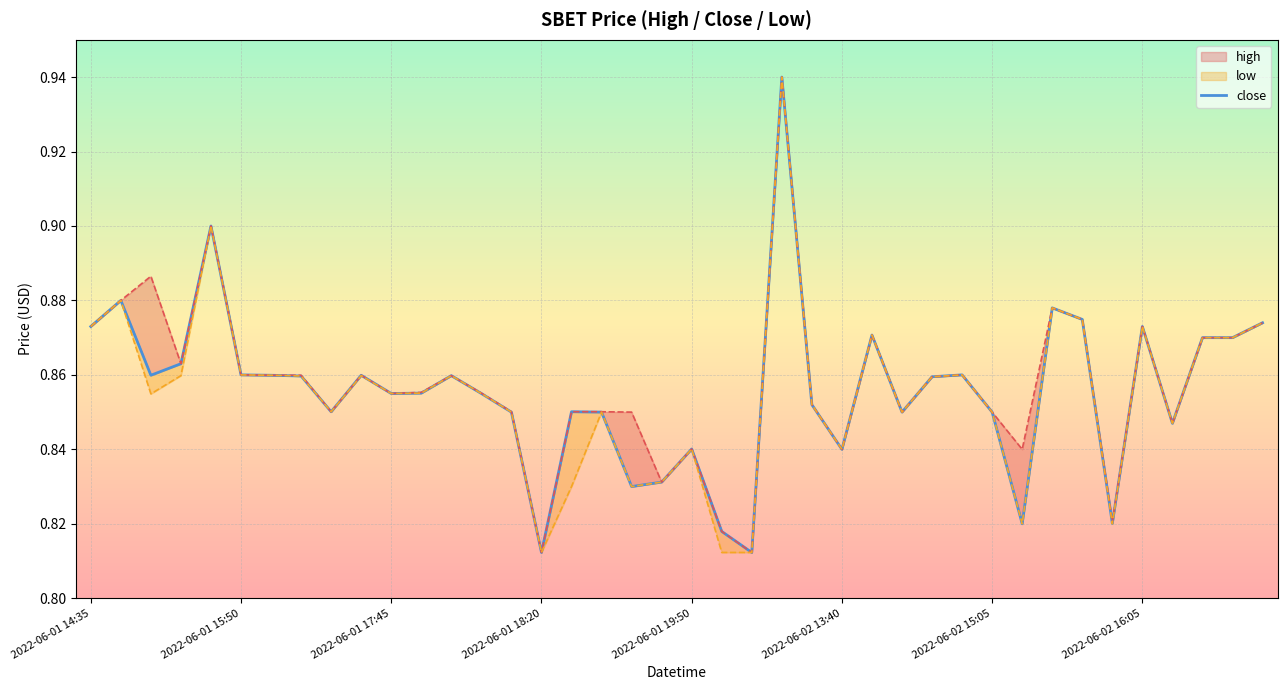

How many data points does each series have?

40